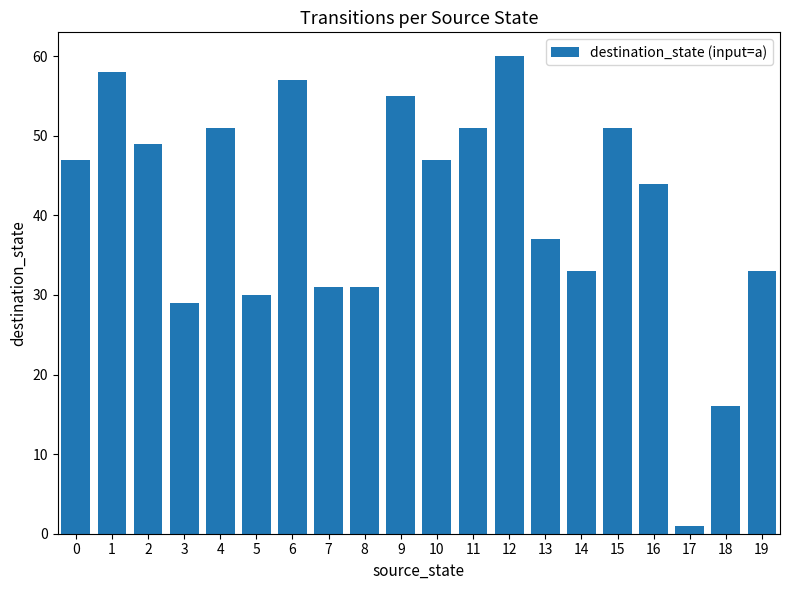

Approximately how many times larger is the value at 8 compared to 13?

0.8